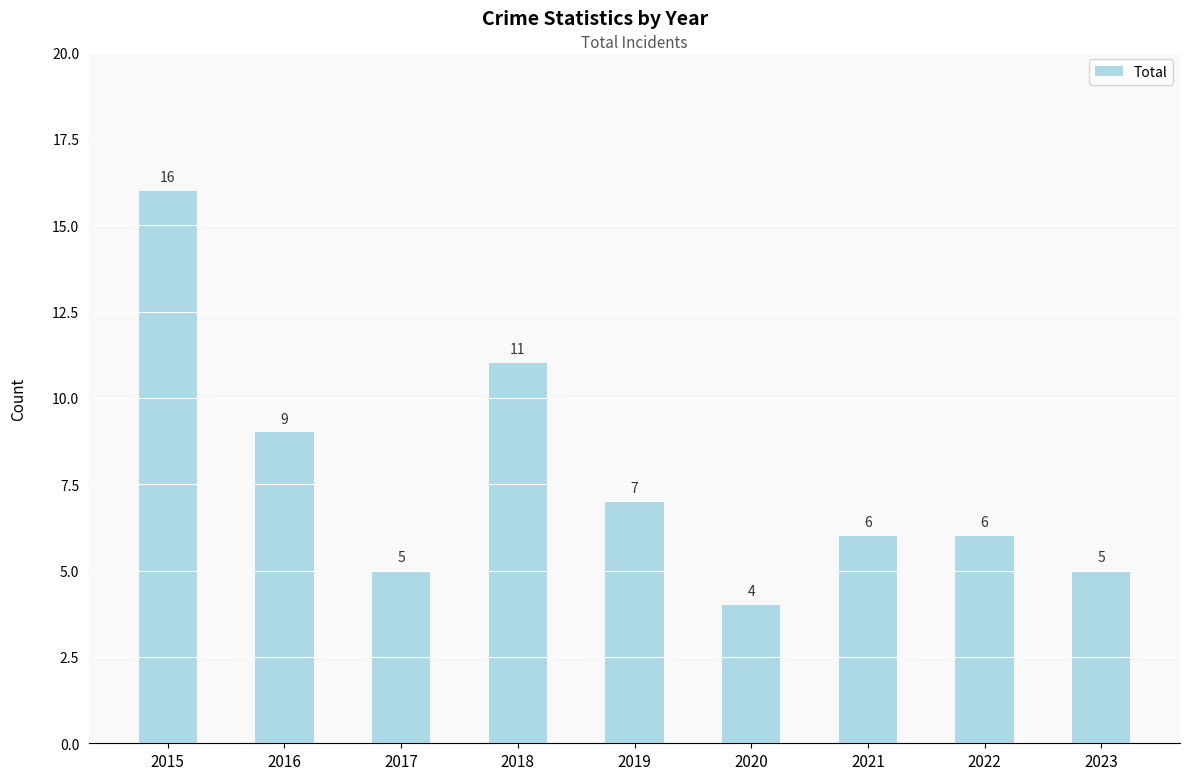

Reading left to right, list all the values displayed in this chart.

2015=16	2016=9	2017=5	2018=11	2019=7	2020=4	2021=6	2022=6	2023=5